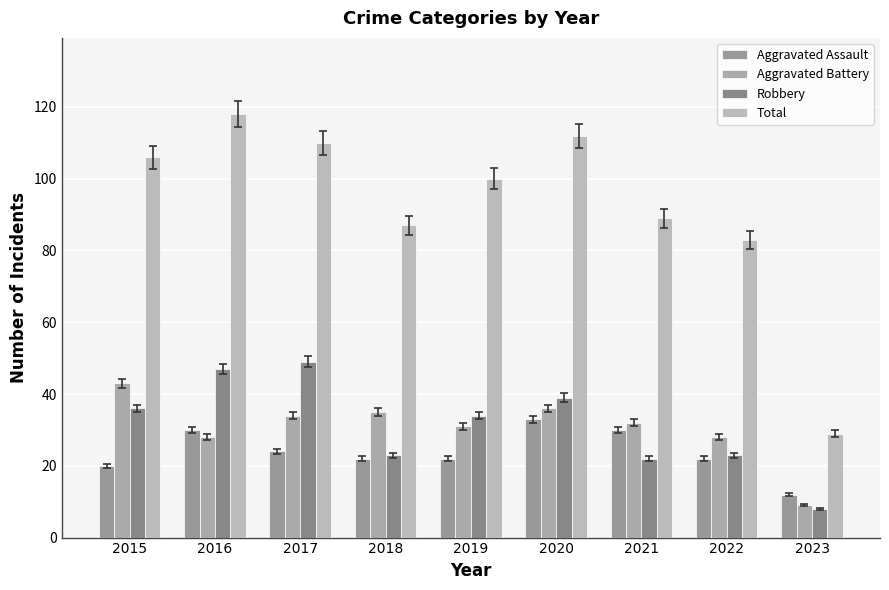

What is the lowest value of the Aggravated Battery series?

9